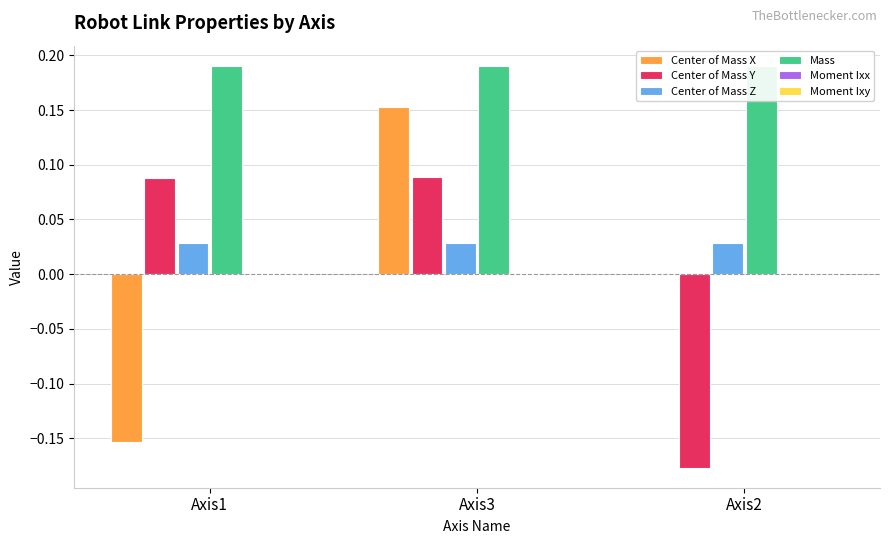

The value of Center of Mass Z at Axis3 is 0.0. True or false?

True